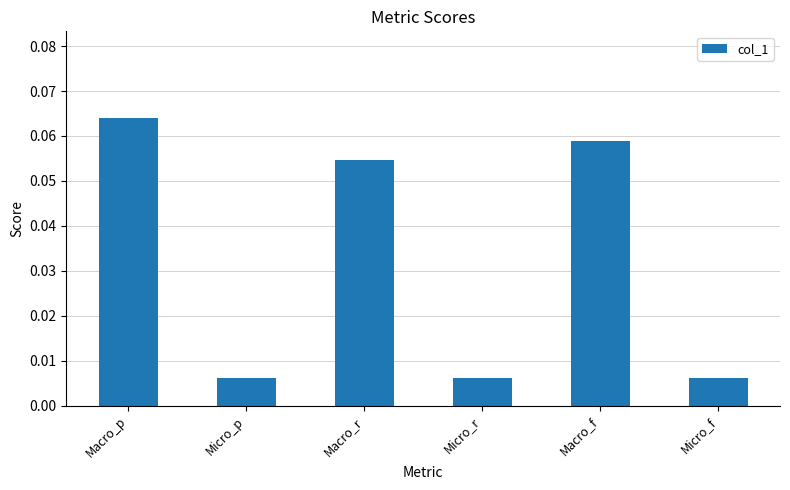

How many categories are shown in the chart?

6